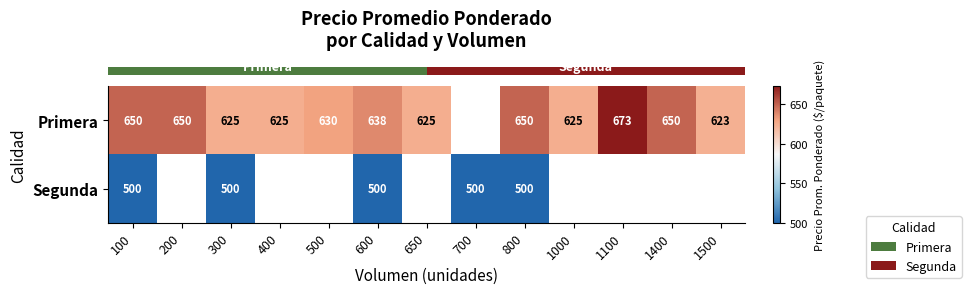

What is the minimum value shown in the chart?

500.0